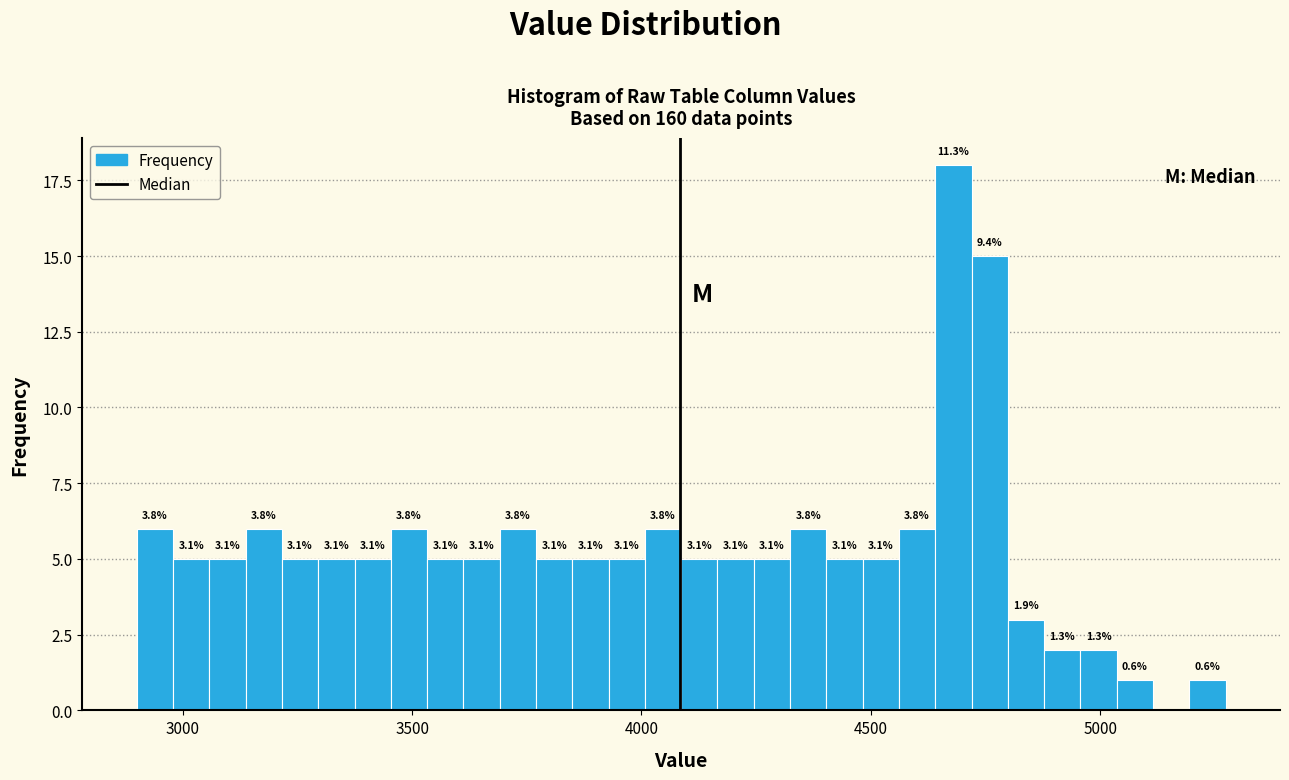

Around what value on the x-axis is the tallest bar? Give the approximate position of its centre, as read against the axis.

4700